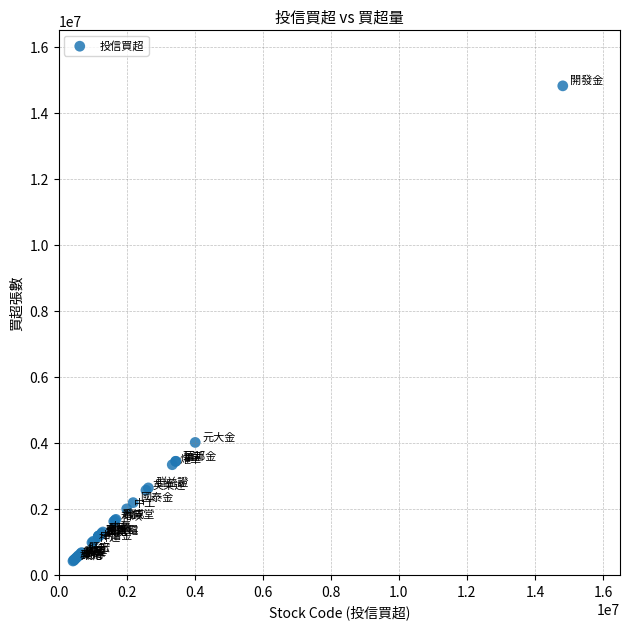

What Y value in the scatter plot is closest to 7619500?

4014000